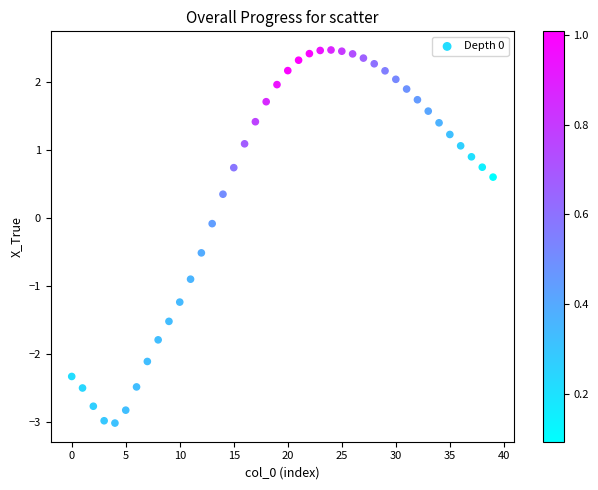

What is the range of Y values (max minus min)?

5.5